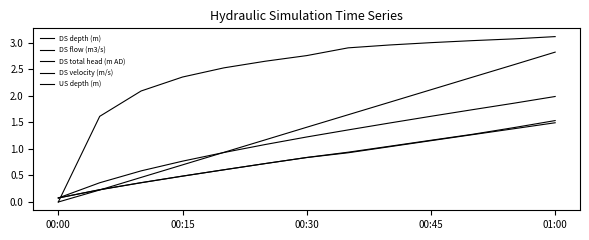

What is the average value of the DS depth (m) series?

0.8